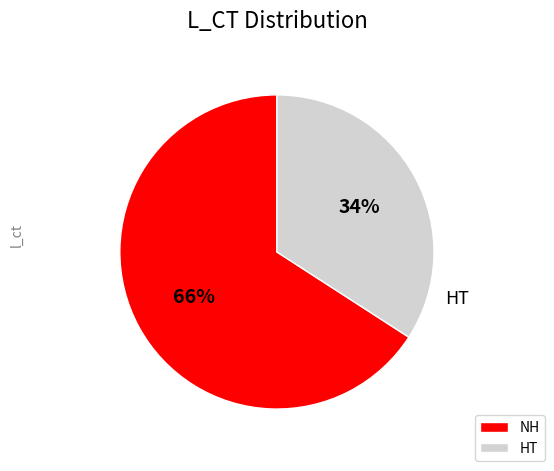

Between NH and HT, which is larger?

NH